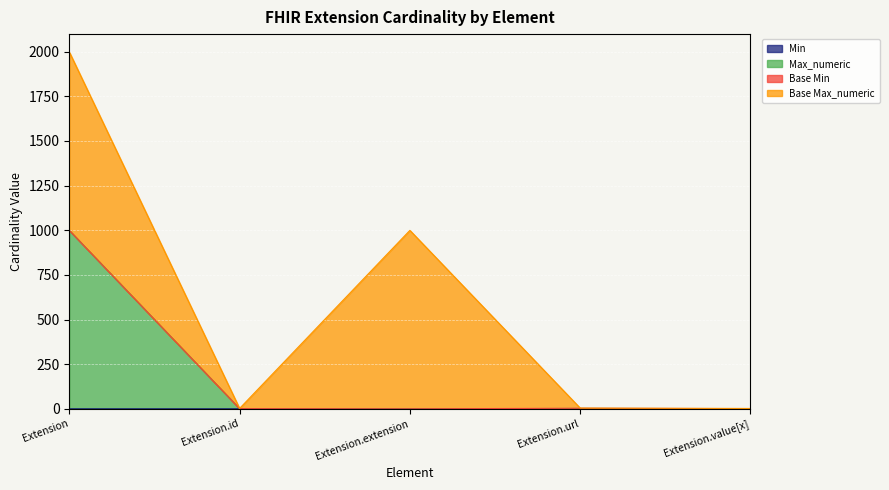

What is the difference between the maximum and second lowest values in the Max_numeric series?

998